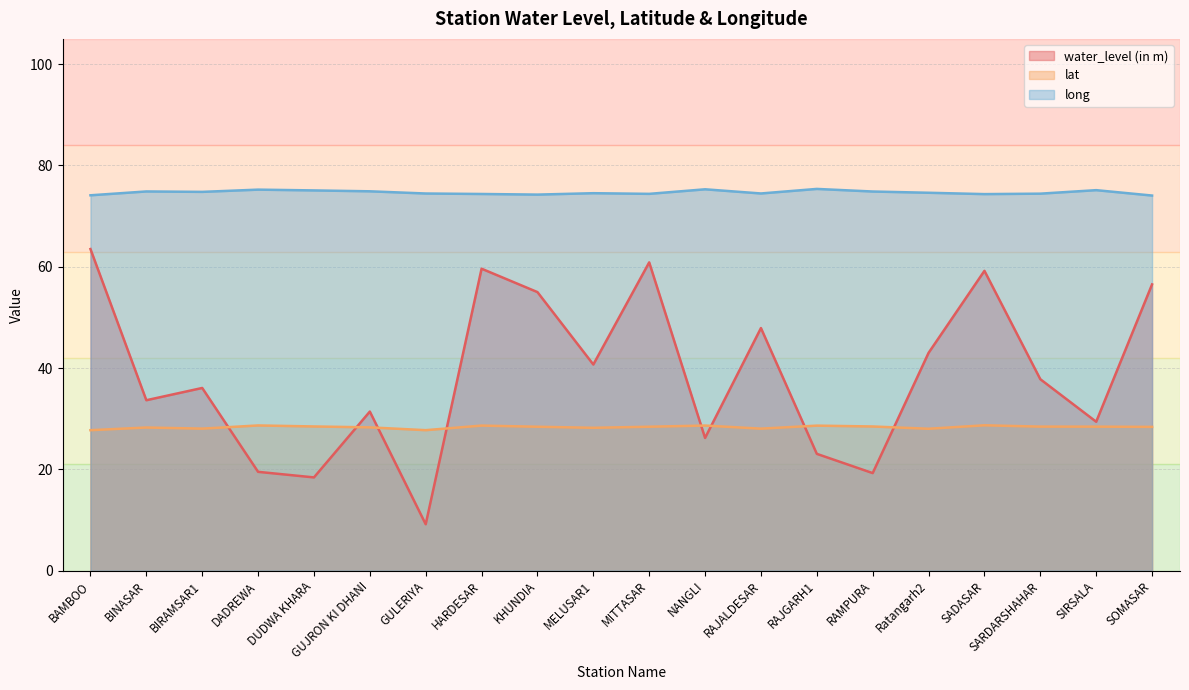

Does the chart have visible grid lines?

Yes